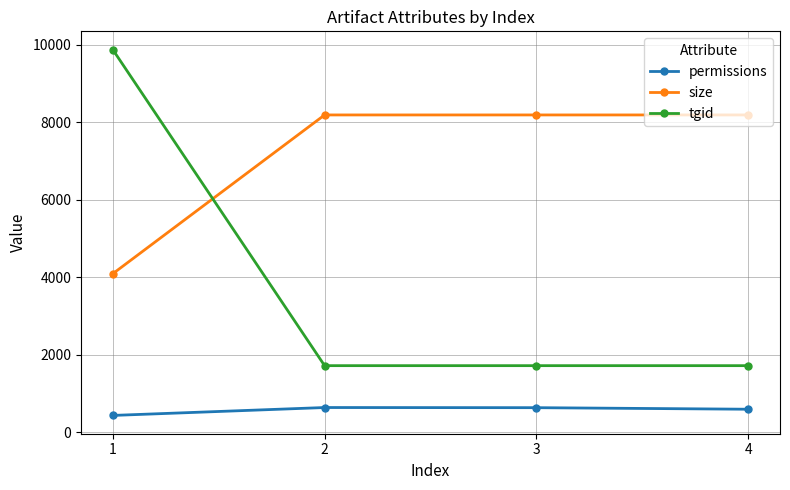

Which series has the largest total across all categories?

size